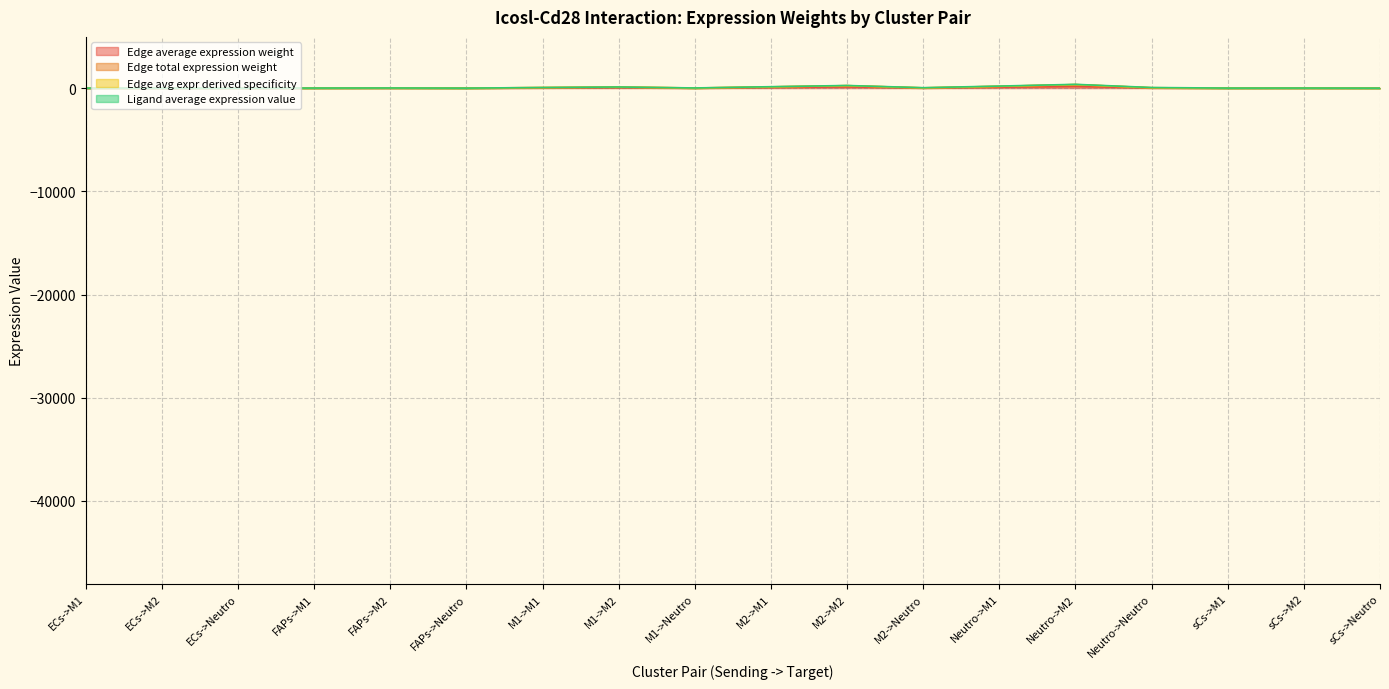

Rank the categories by Edge total expression weight value from highest to lowest.

Neutro->M2, M2->M2, Neutro->M1, M2->M1, M1->M2, M1->M1, Neutro->Neutro, M2->Neutro, FAPs->M2, M1->Neutro, sCs->M2, FAPs->M1, ECs->M2, sCs->M1, ECs->M1, FAPs->Neutro, sCs->Neutro, ECs->Neutro